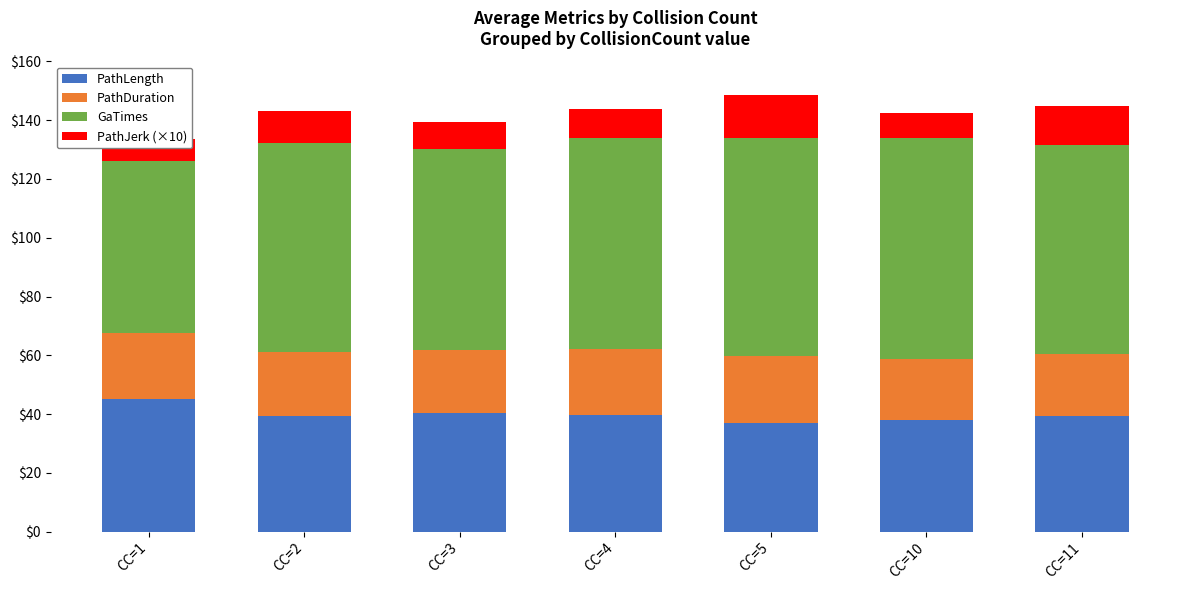

Where does the PathJerk (×10) series first go above 10?

CC=2